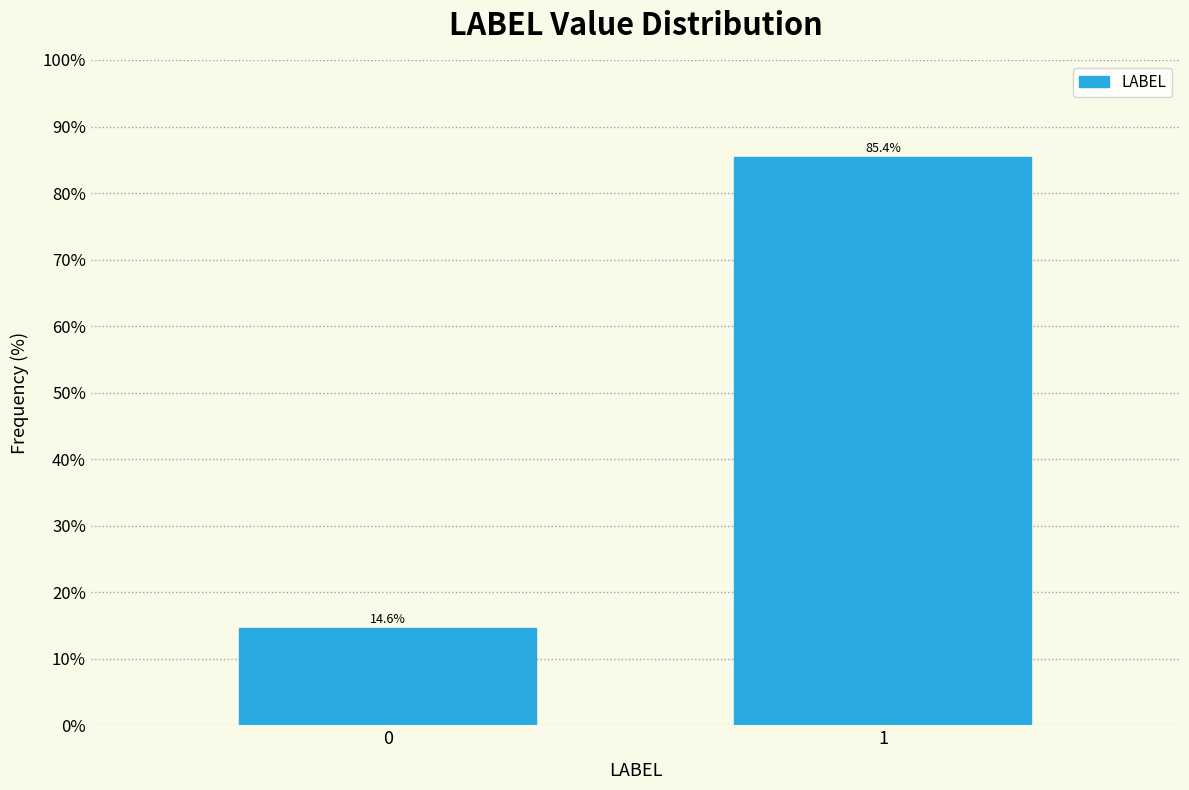

Reading left to right, transcribe all the data shown in this chart.

14.6	85.4